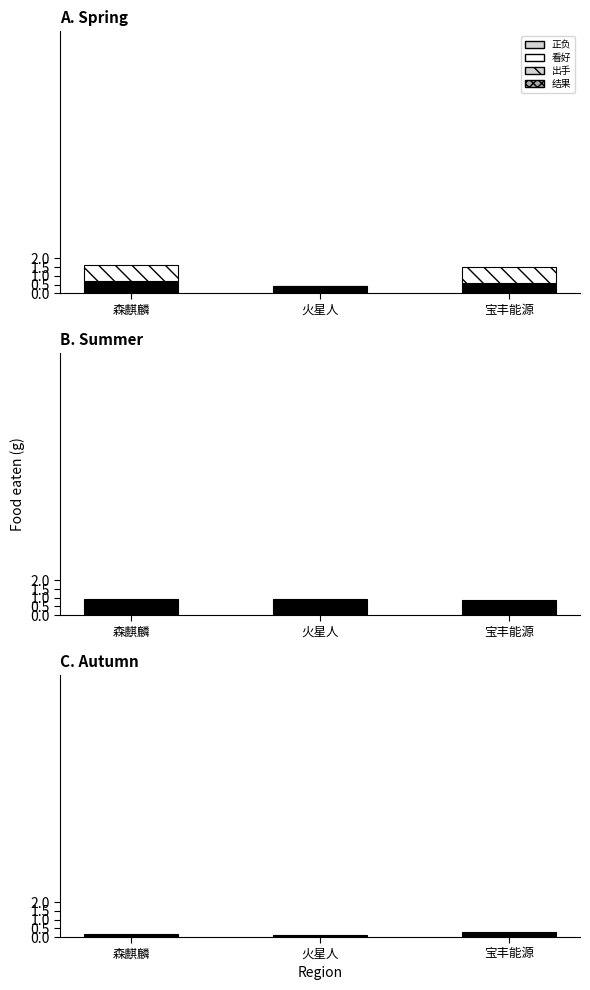

Rank the series at 森麒麟 from lowest to highest value.

结果, 正负, 出手, 看好